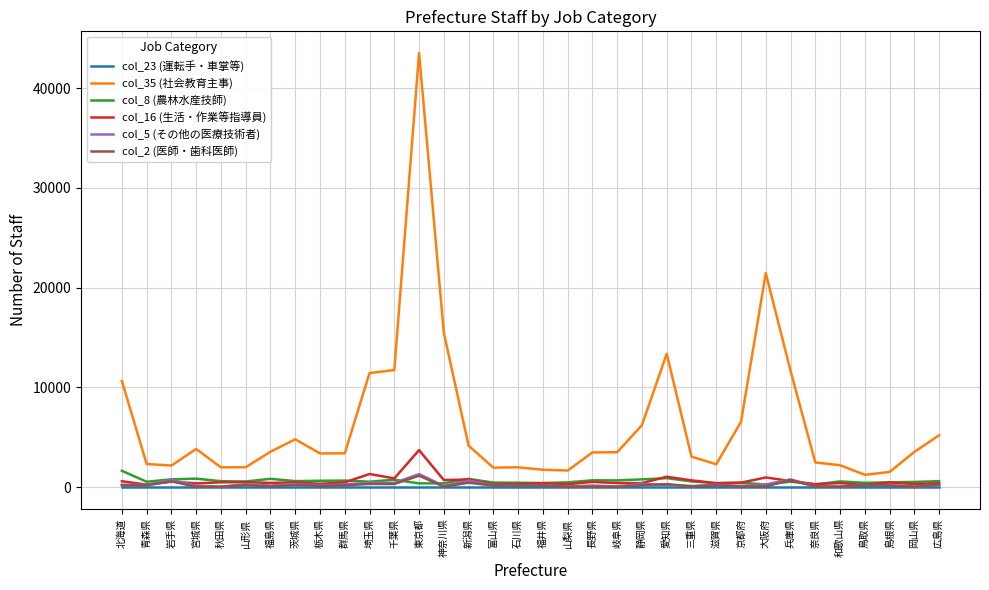

Which series has the widest spread of values?

col_35 (社会教育主事)